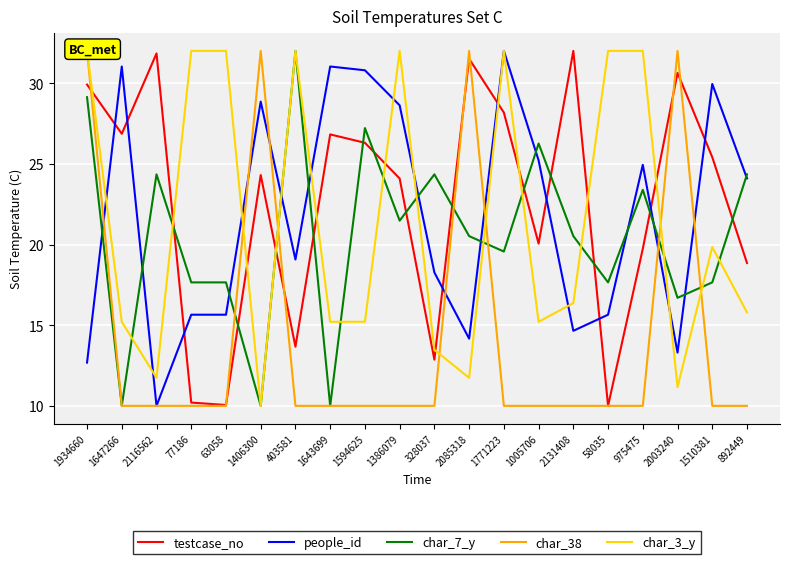

What position from the left is 2085318?

12